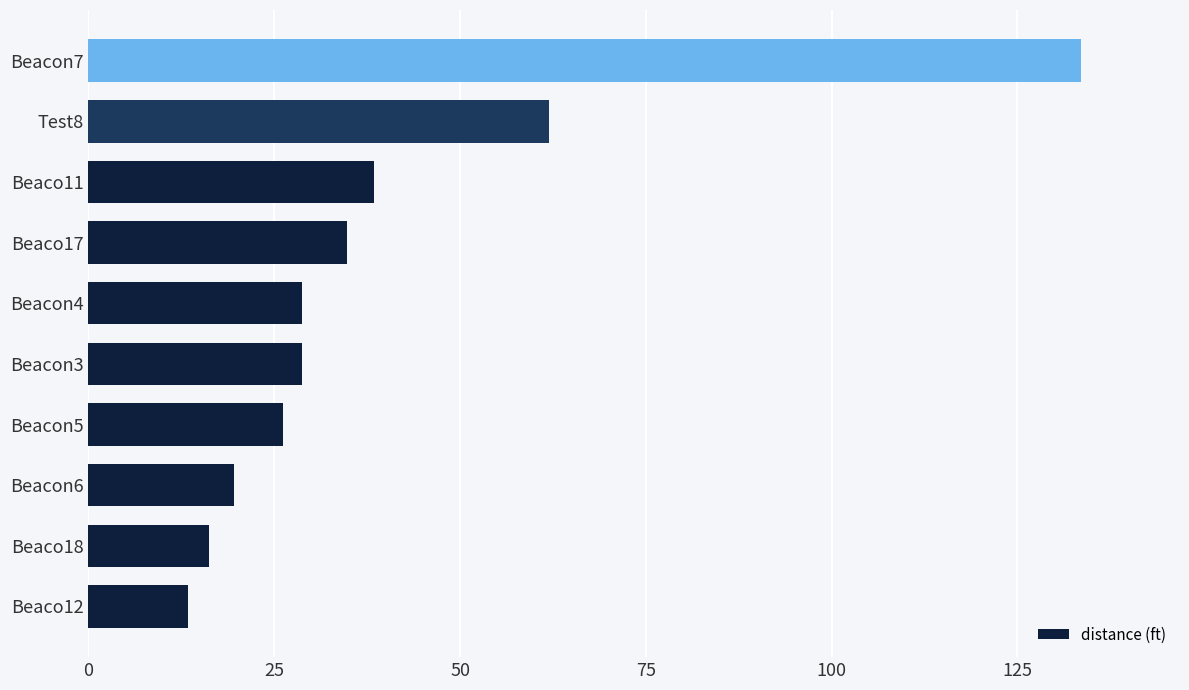

Which label corresponds to the largest value in the chart?

Beacon7